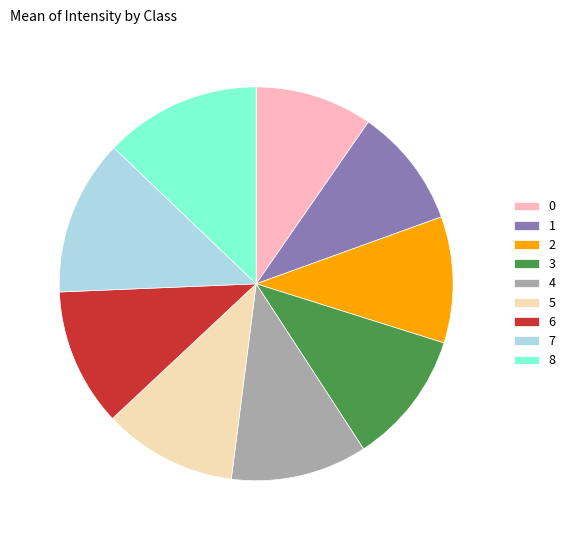

Is the sum of 1 and 8 greater than half?

No